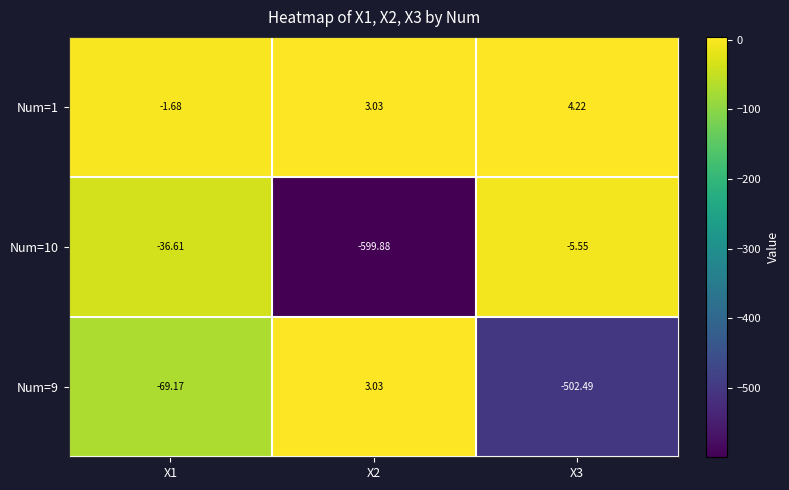

Is the value of Num=9 at X2 greater than the value of Num=10 at X3?

Yes